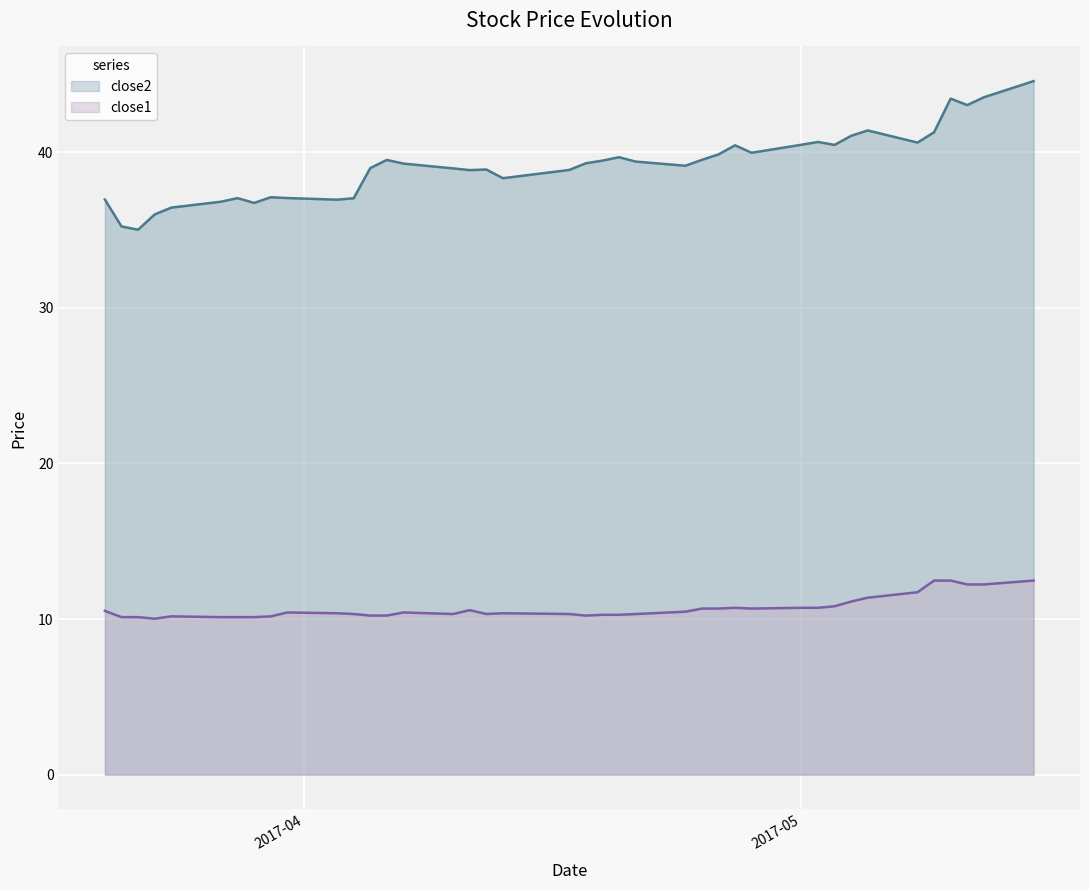

What is the difference between the maximum and second lowest values in the close1 series?

2.3